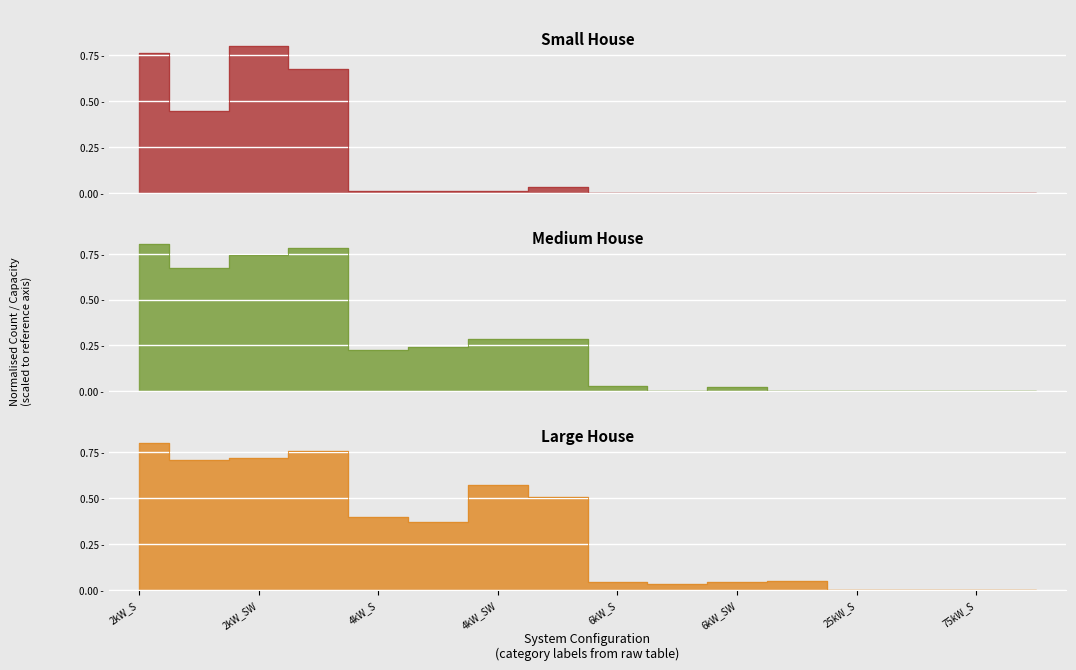

Rank the categories by Medium House value from highest to lowest.

2kW_S, 2kW_W, 2kW_SW, 2kW_SE, 4kW_SW, 4kW_W, 4kW_SE, 4kW_S, 6kW_S, 6kW_SW, 6kW_SE, 6kW_W, 25kW_S, 25kW_SW, 75kW_S, 75kW_SW